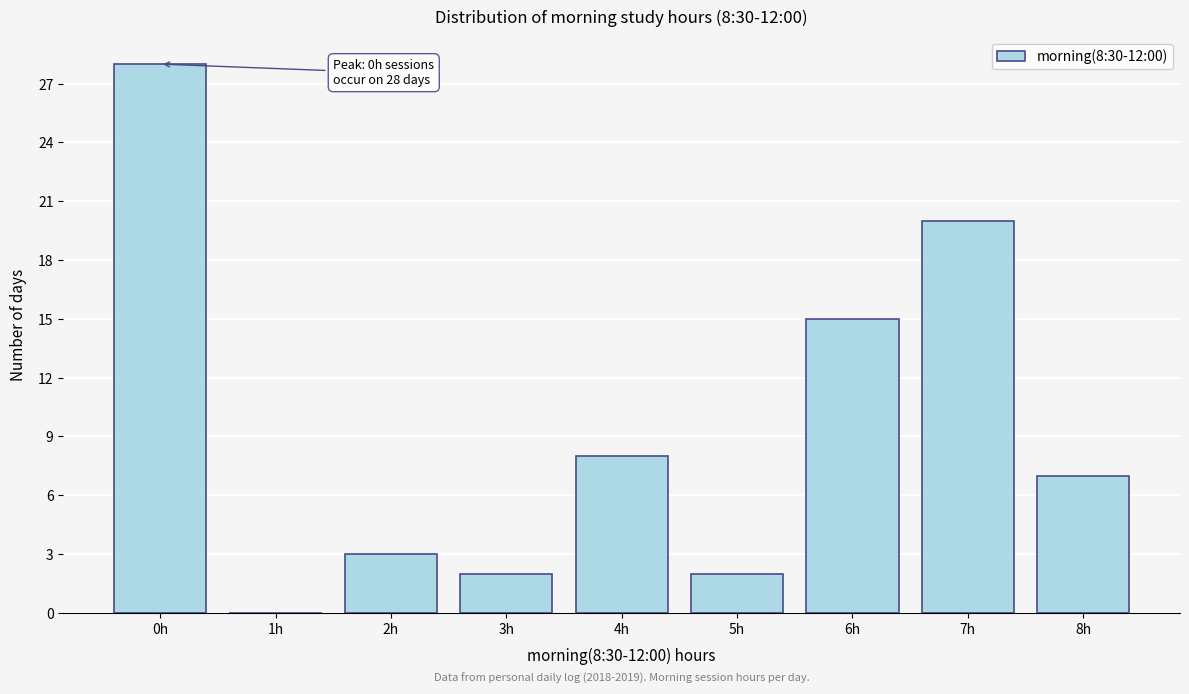

Reading left to right, what are all the values shown in this chart?

0h=28	1h=0	2h=3	3h=2	4h=8	5h=2	6h=15	7h=20	8h=7